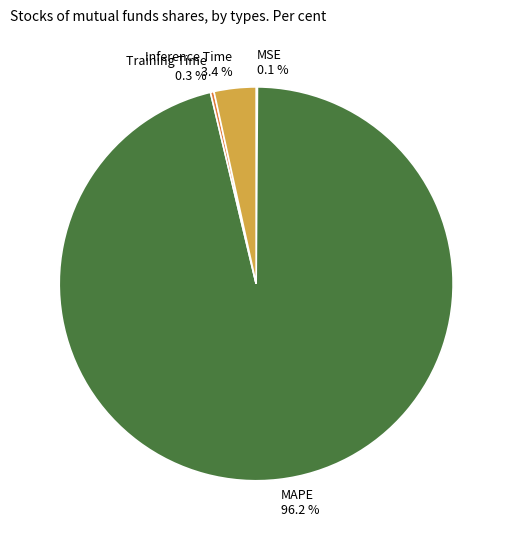

Is there any slice that represents more than half of the pie?

Yes